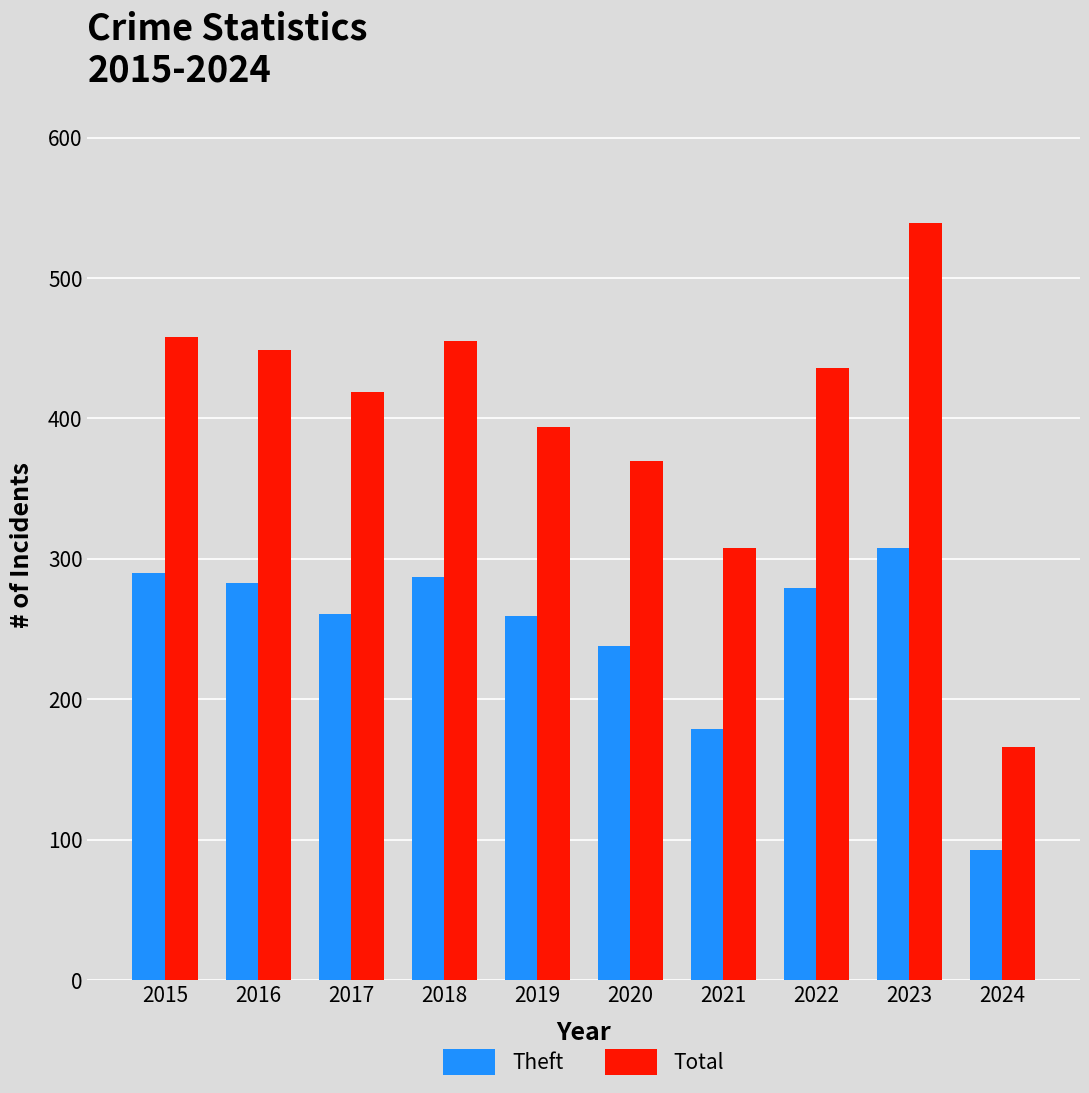

At which label is Total closest to 352?

2020